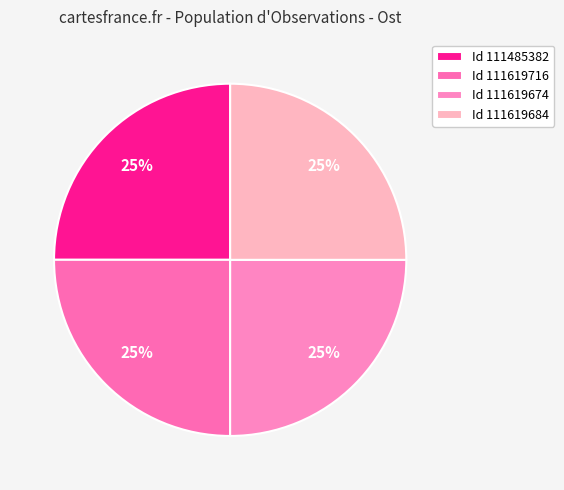

Count the number of slices in the pie.

4